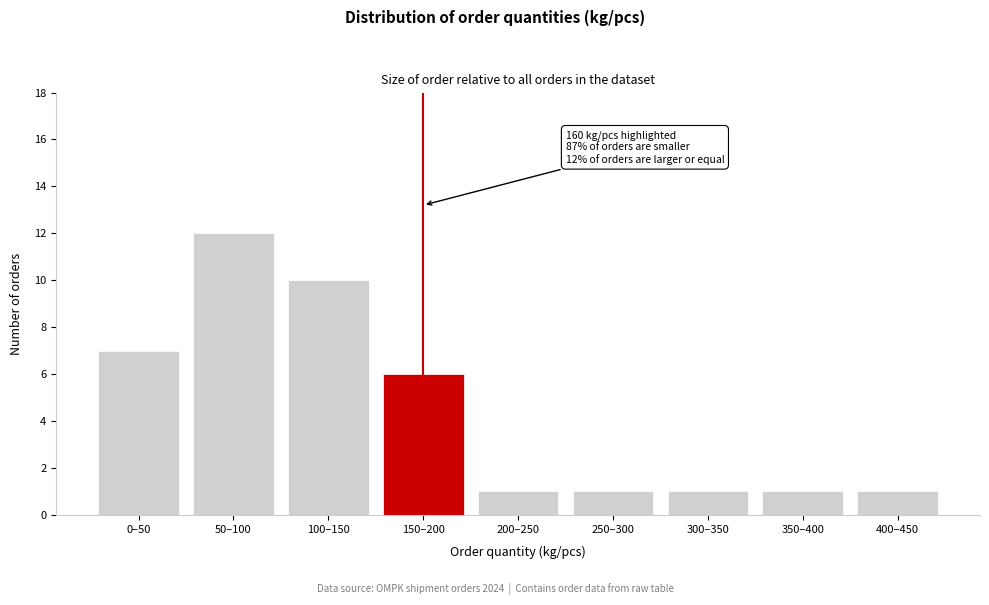

Reading left to right, extract all data points from this chart.

0–50=7	50–100=12	100–150=10	150–200=6	200–250=1	250–300=1	300–350=1	350–400=1	400–450=1